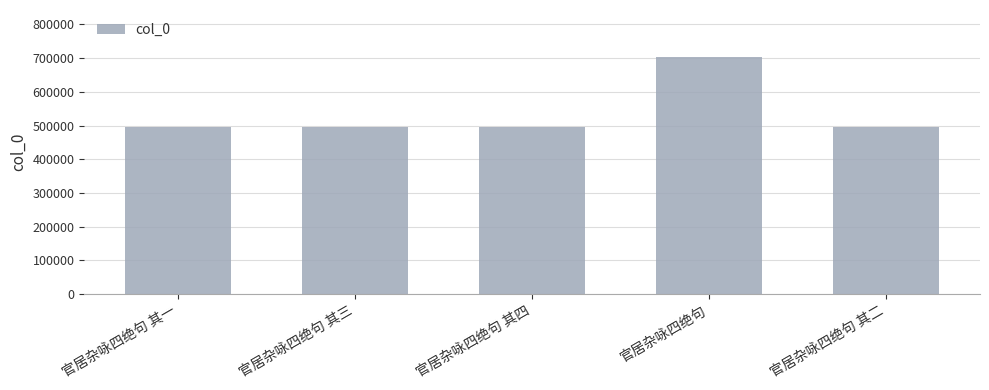

What is the sum of the values at 官居杂咏四绝句 其一 and 官居杂咏四绝句?

1196959